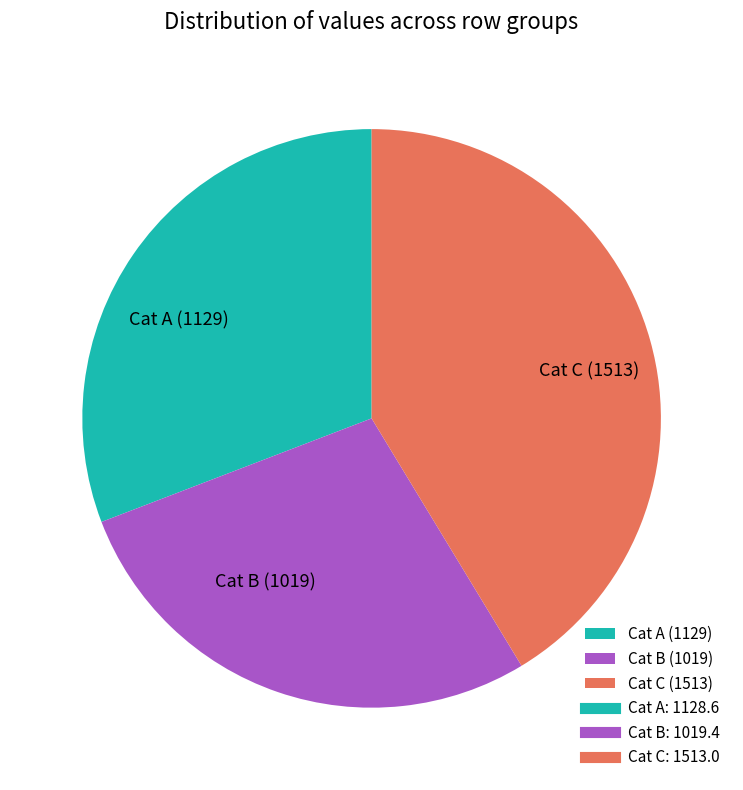

Which slice is the largest?

Cat C (1513)